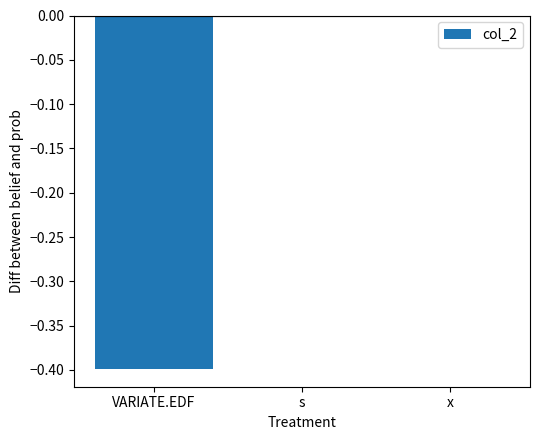

The value at s is -0.3. True or false?

False